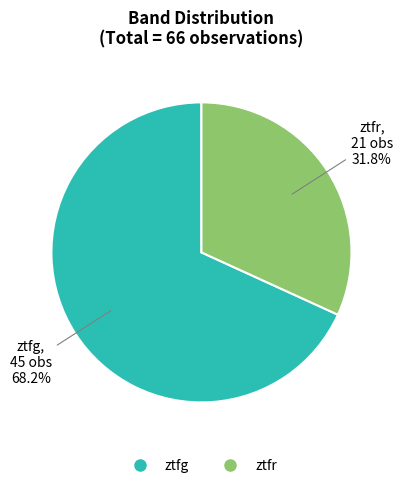

To the nearest percent, what is the combined percentage of ztfg and ztfr?

100%